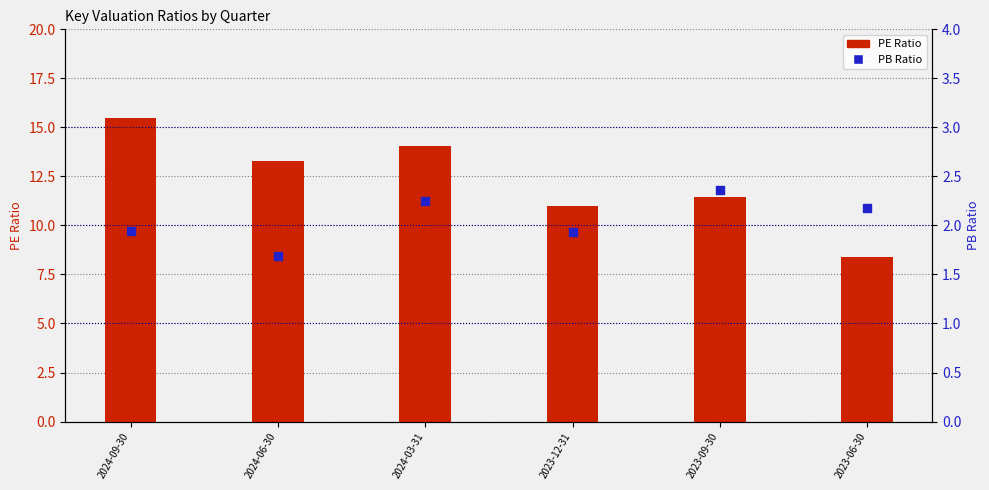

Which series reaches the minimum Y coordinate?

PB Ratio